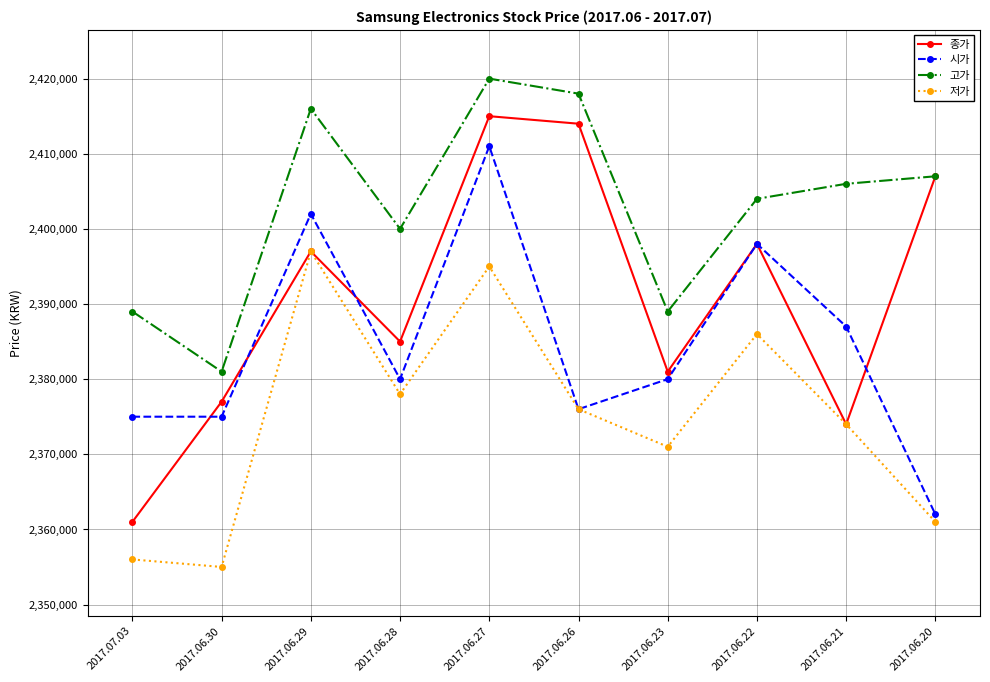

Which series has the largest total across all categories?

고가